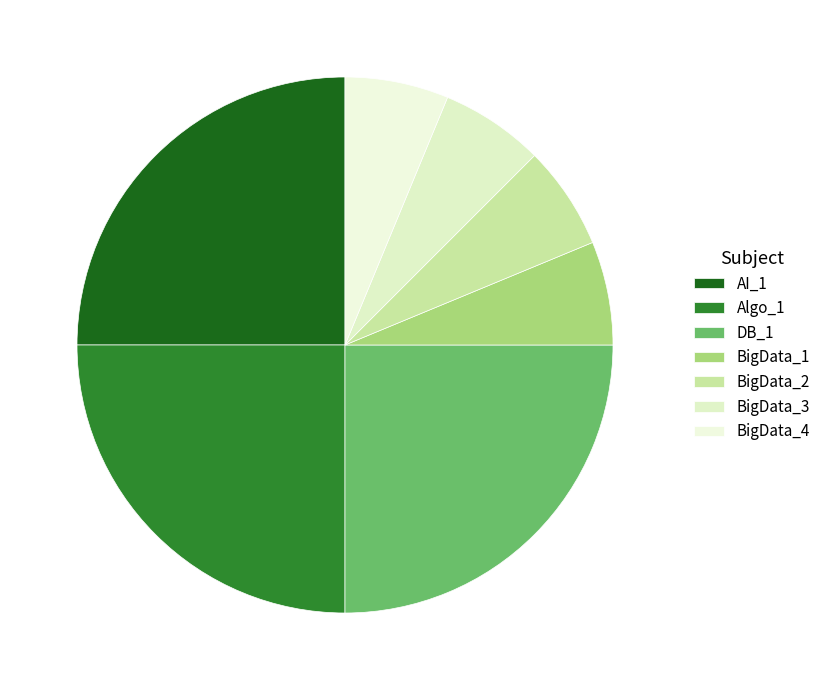

Is the sum of AI_1 and DB_1 greater than half?

No